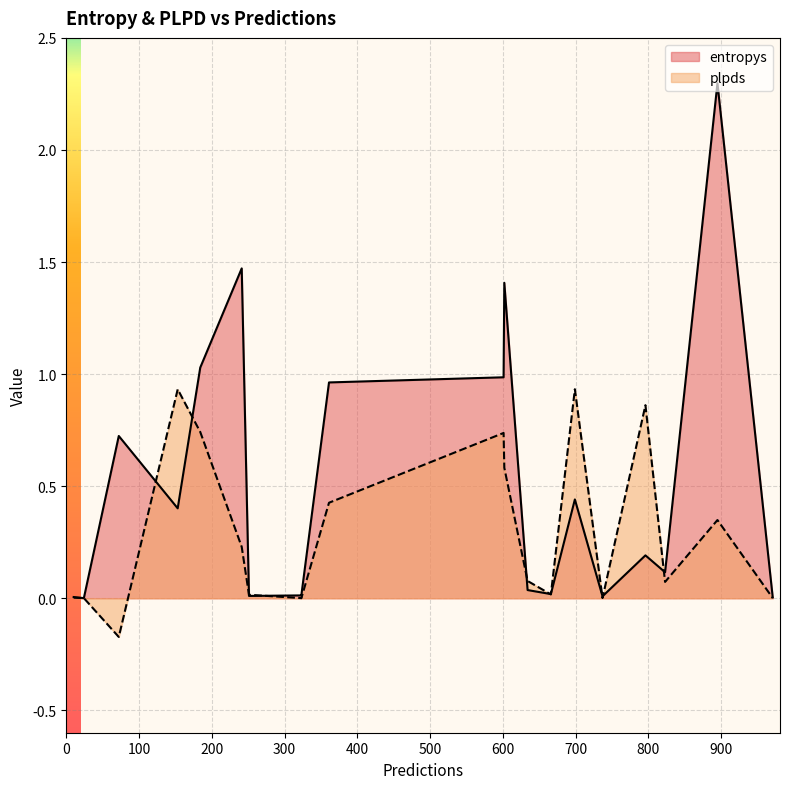

How many lines are shown in the chart?

2